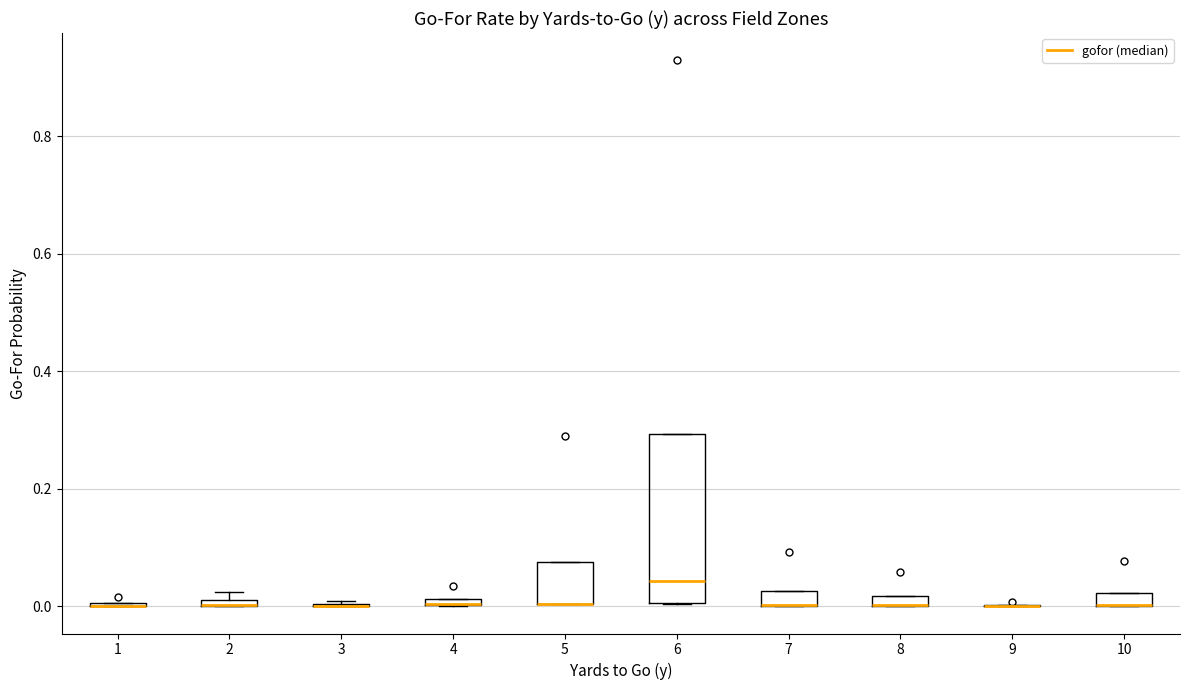

Where is the lower edge of the box at x = 4 on the y-axis? The values are not printed on the chart, so give them approximately, as read against the axis.

0.00